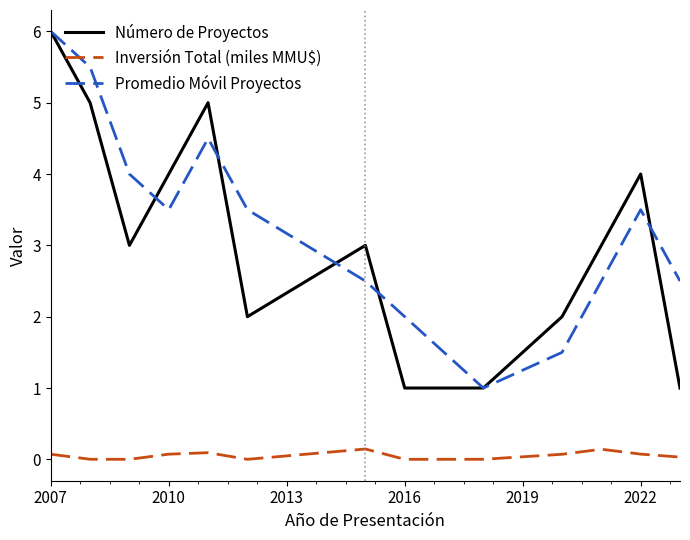

Which series has the largest total across all categories?

Promedio Móvil Proyectos